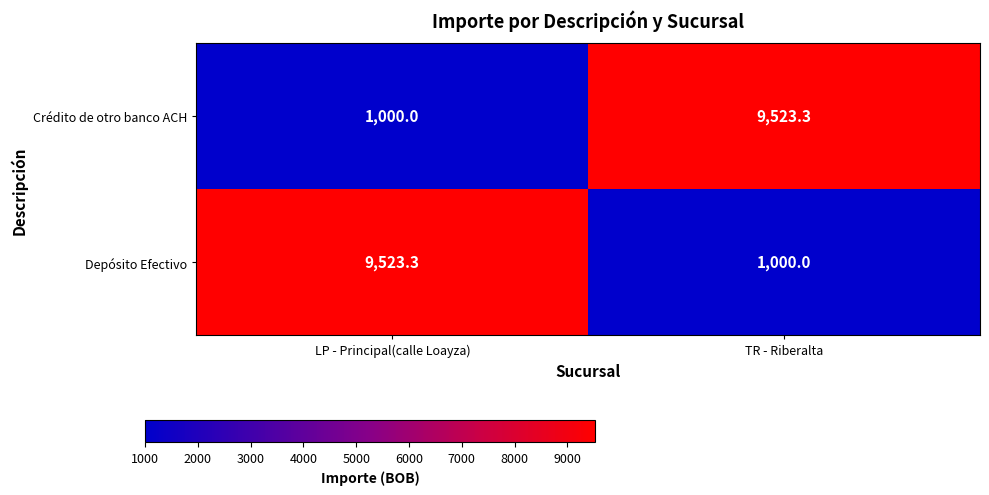

What is the difference between the highest and lowest values at LP - Principal(calle Loayza)?

8523.3